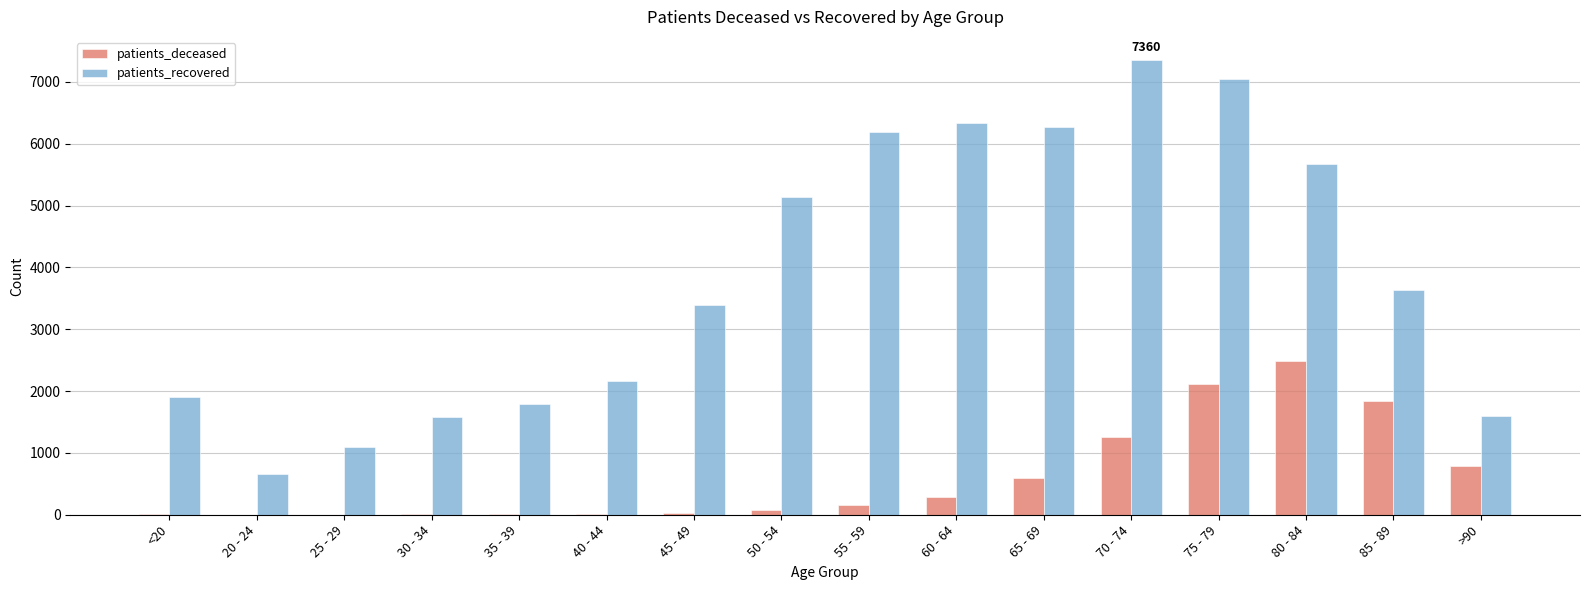

What is the sum of all patients_recovered values?

61835